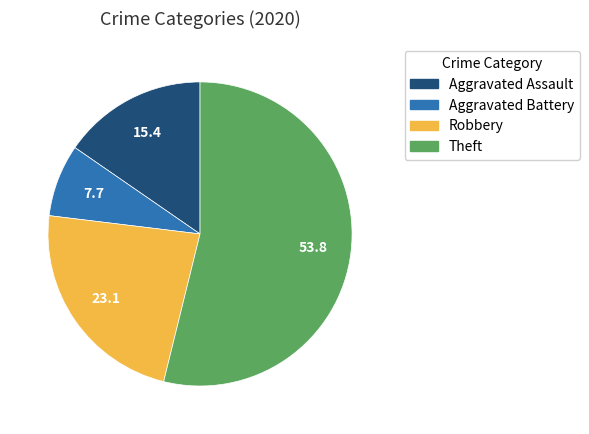

How many slices are in this pie chart?

4